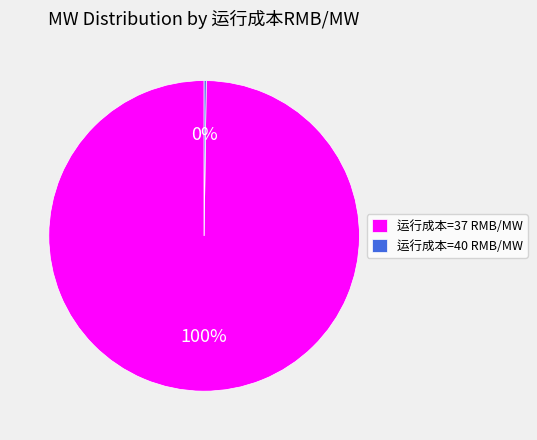

To the nearest percent, what portion does 运行成本=37 RMB/MW represent?

100%